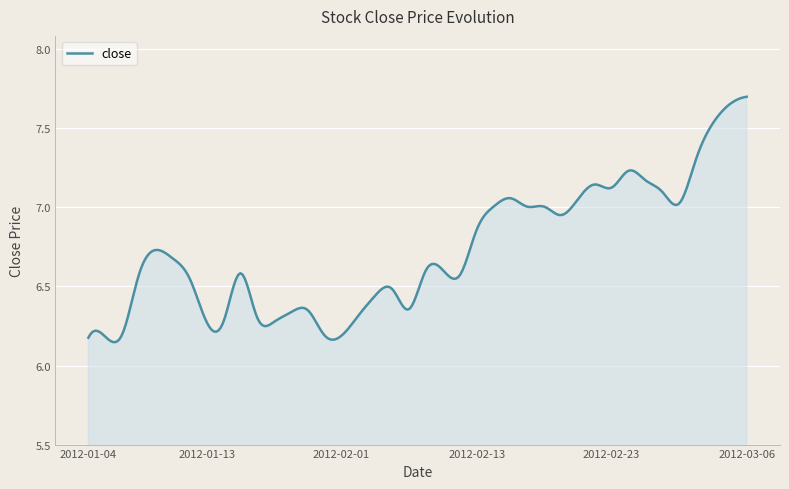

What is the sum of all values?

2017.6